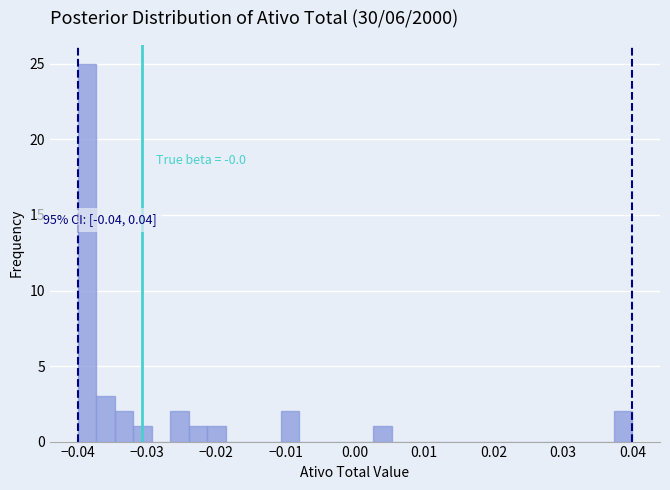

Around what value on the x-axis is the tallest bar? Give the approximate position of its centre, as read against the axis.

-0.039